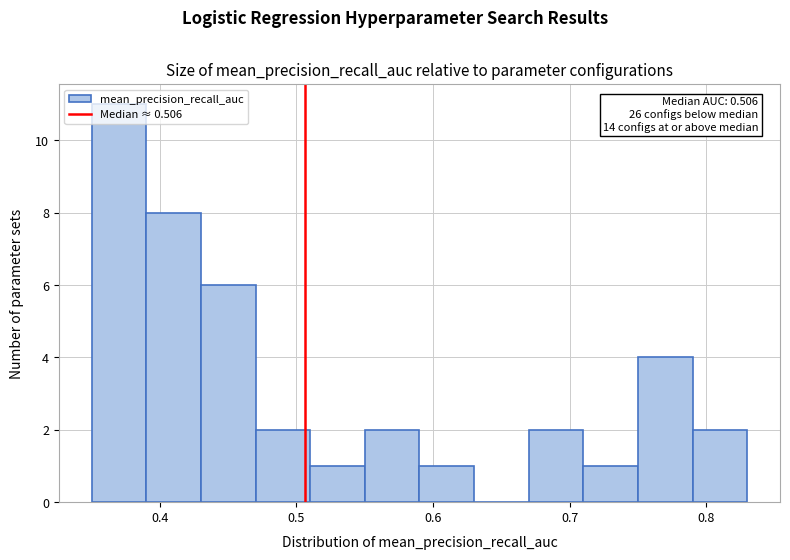

Which range on the x-axis has the tallest bar?

0.35 to 0.39